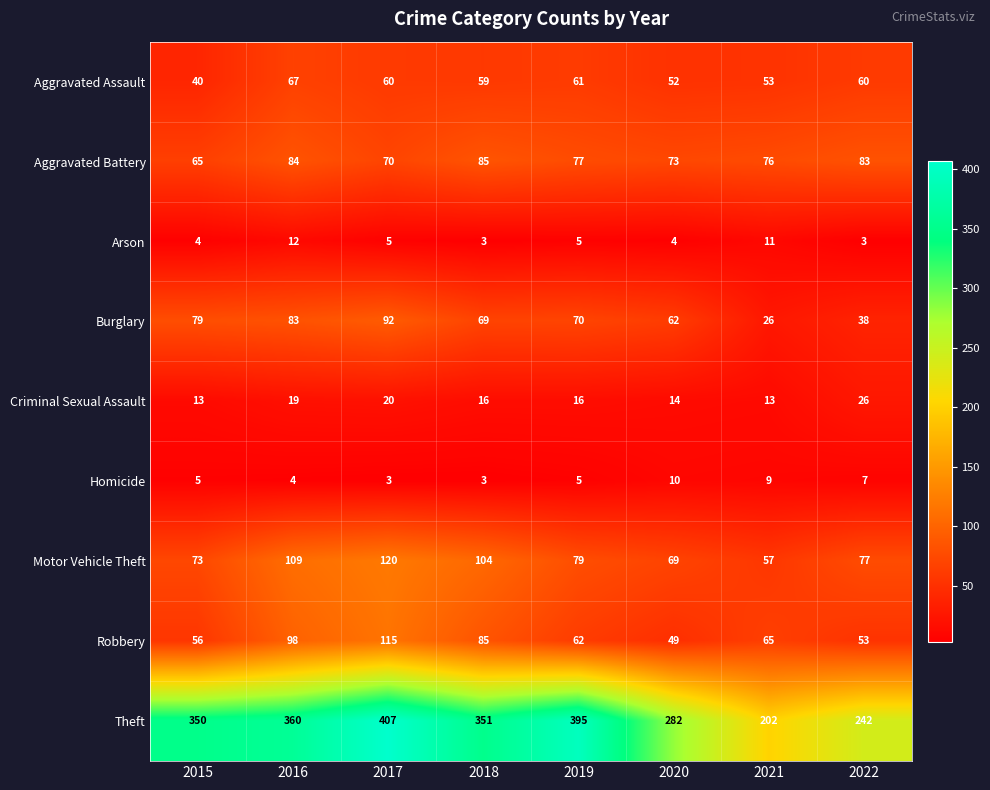

Which category has the highest value in the Arson series?

2016